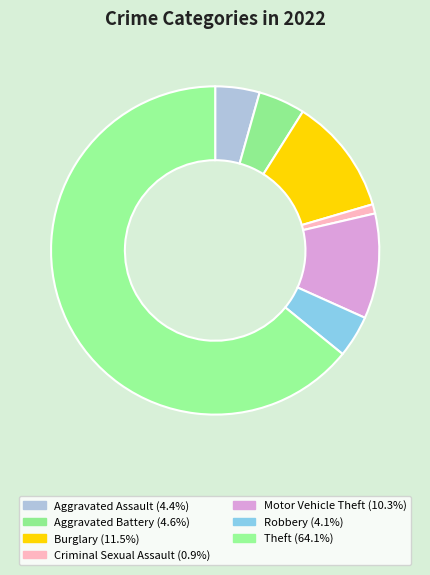

Count the number of slices in the pie.

7